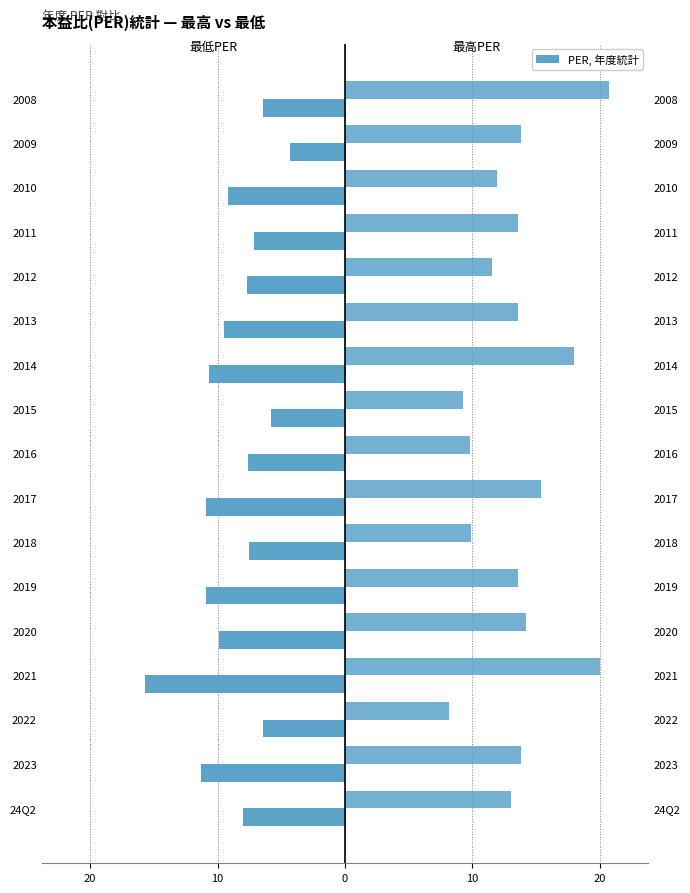

What is the average value of the 最低PER series?

-8.8